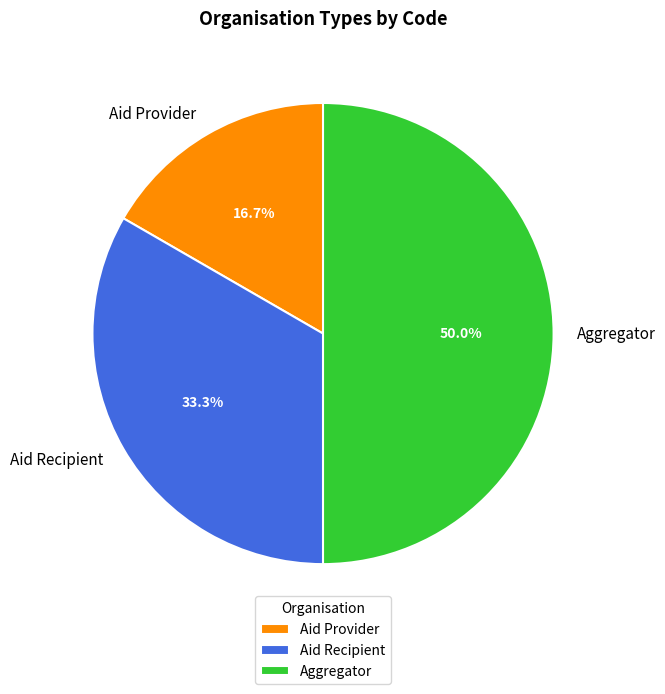

To the nearest percent, what percentage of the pie is Aid Recipient?

33%